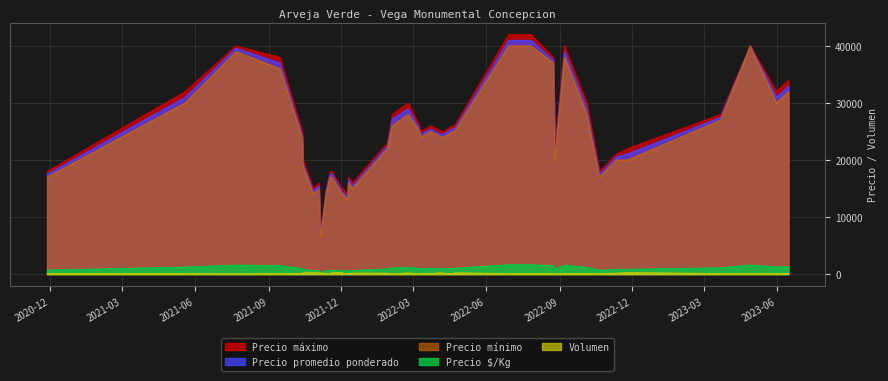

At how many categories does at least one series exceed 37900?

7